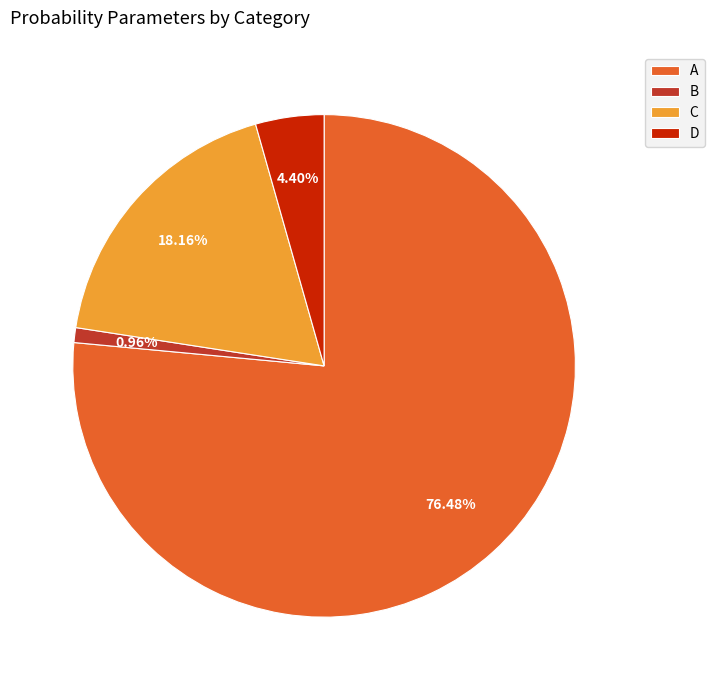

Rank the categories by value from highest to lowest.

A, C, D, B